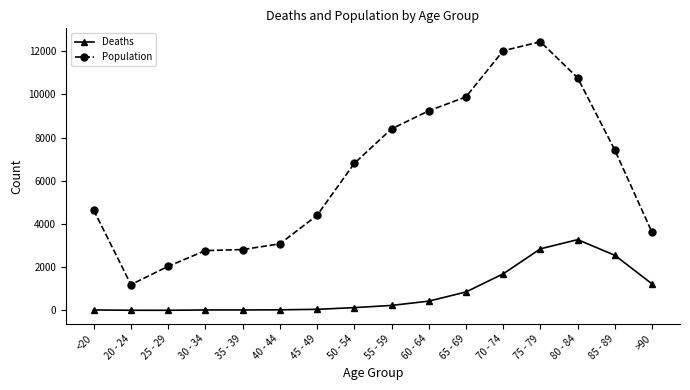

In Deaths, how many points are lower than both neighbors (excluding endpoints)?

1